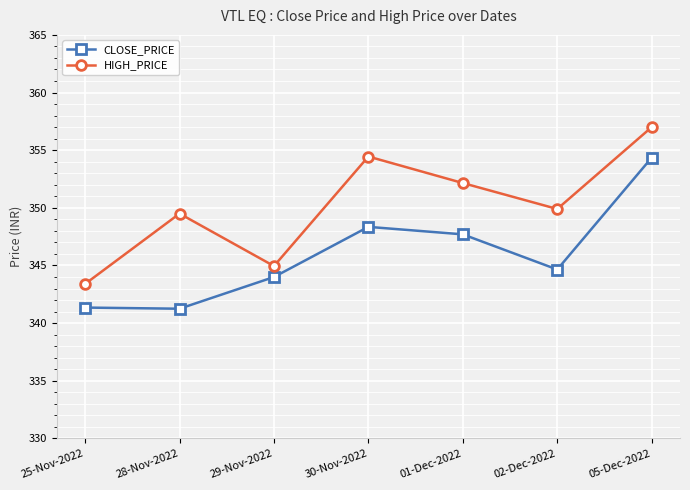

Which series changed the most between 25-Nov-2022 and 01-Dec-2022?

HIGH_PRICE